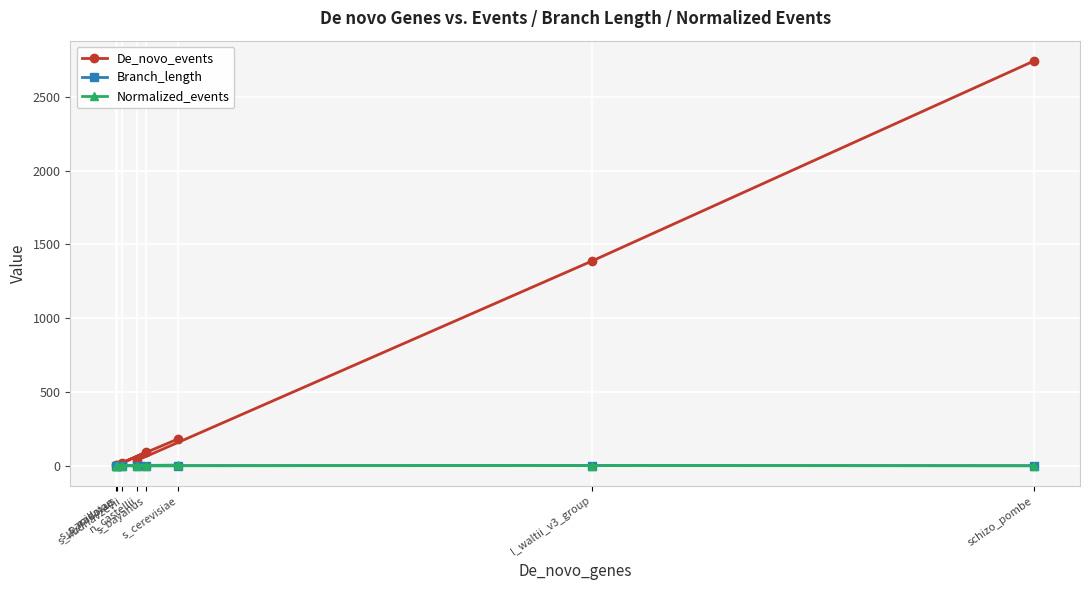

What are all the series names shown in the legend?

De_novo_events, Branch_length, Normalized_events